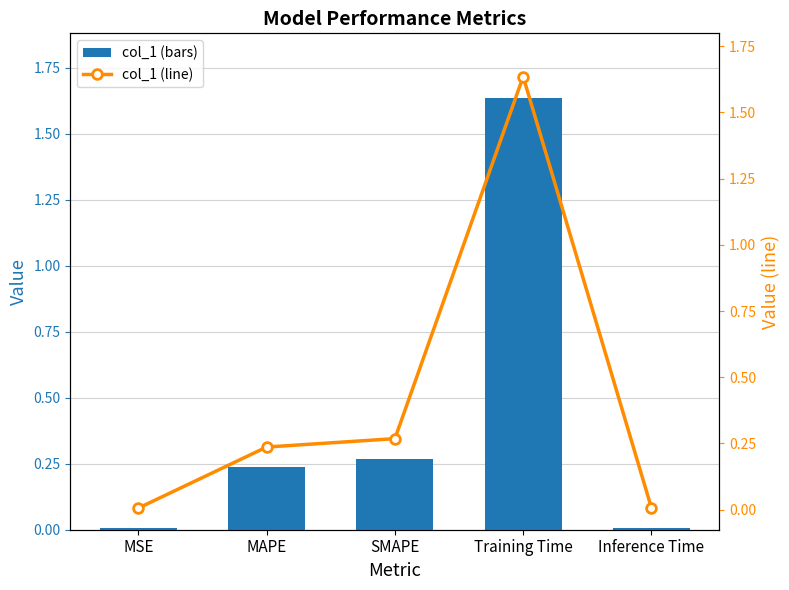

Reading left to right, what are all the values shown in this chart?

col_1: MSE=0.0	MAPE=0.2	SMAPE=0.3	Training Time=1.6	Inference Time=0.0
col_1 (line): MSE=0.0	MAPE=0.2	SMAPE=0.3	Training Time=1.6	Inference Time=0.0